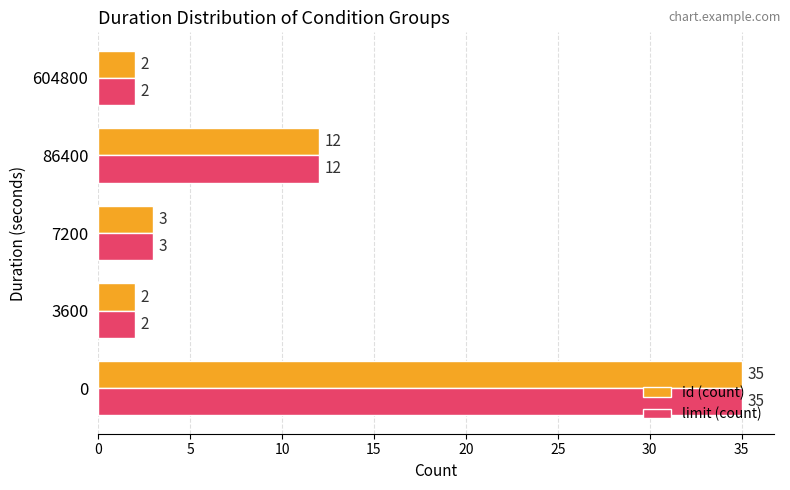

What is the average value of the id (count) series?

11